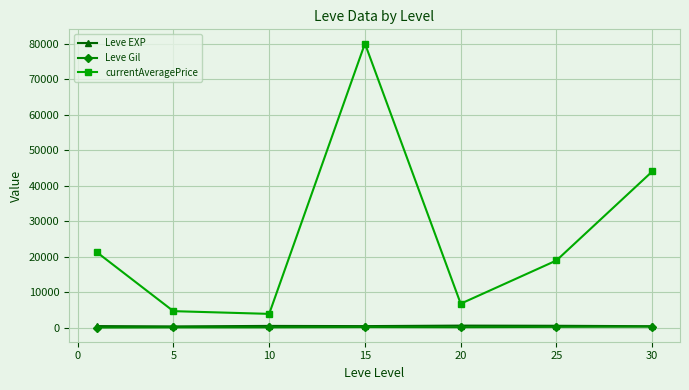

What is the average value of the currentAveragePrice series?

25680.7